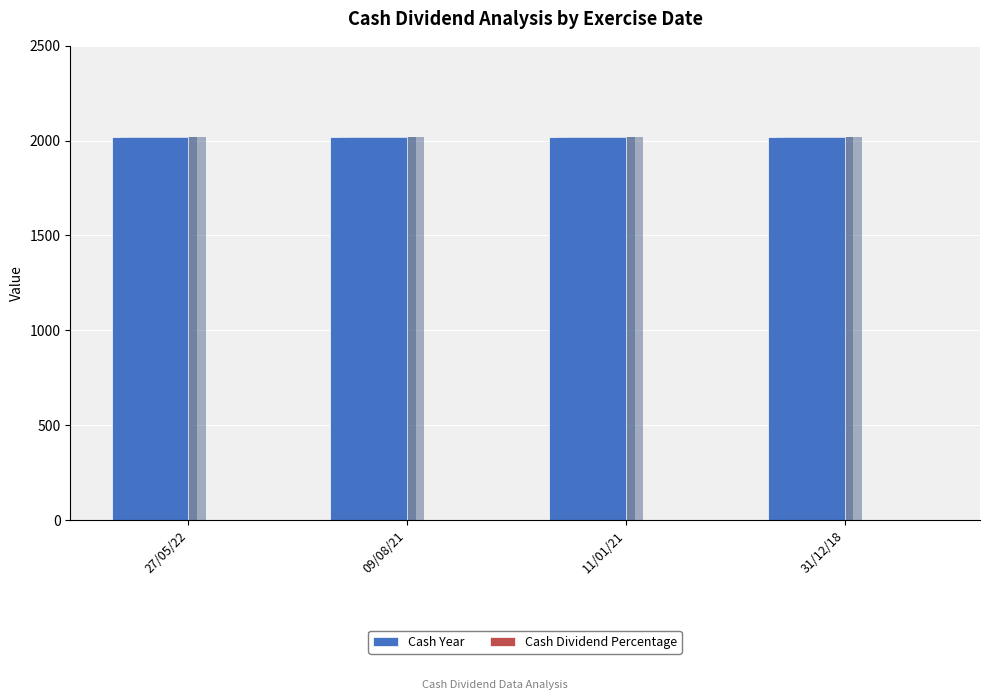

Read the Cash Dividend Percentage value at 31/12/18.

0.3